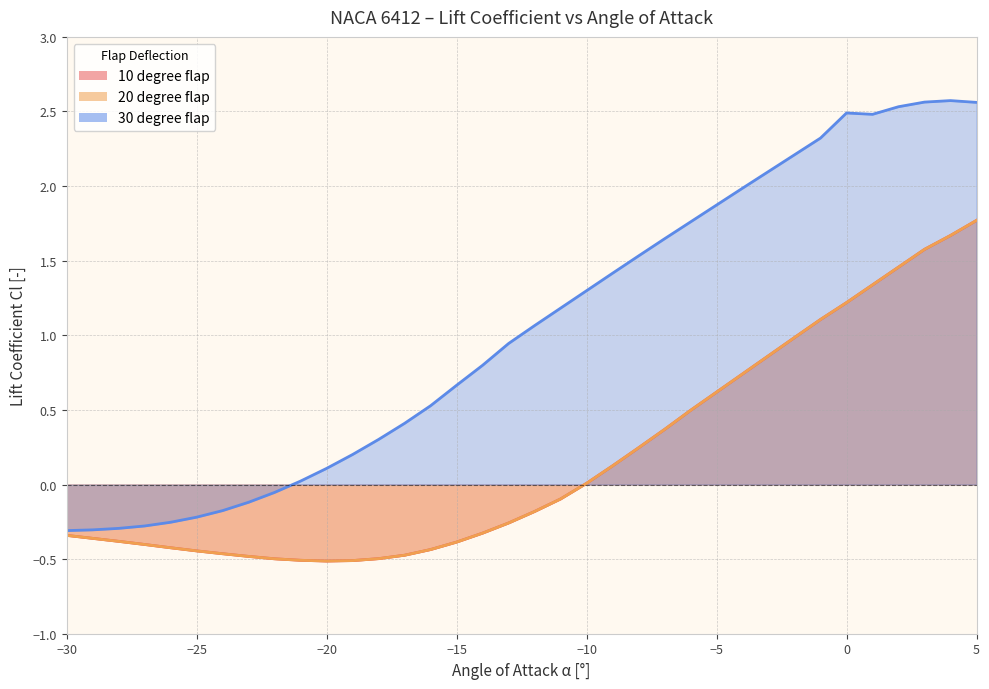

What is the smallest value displayed?

-0.5